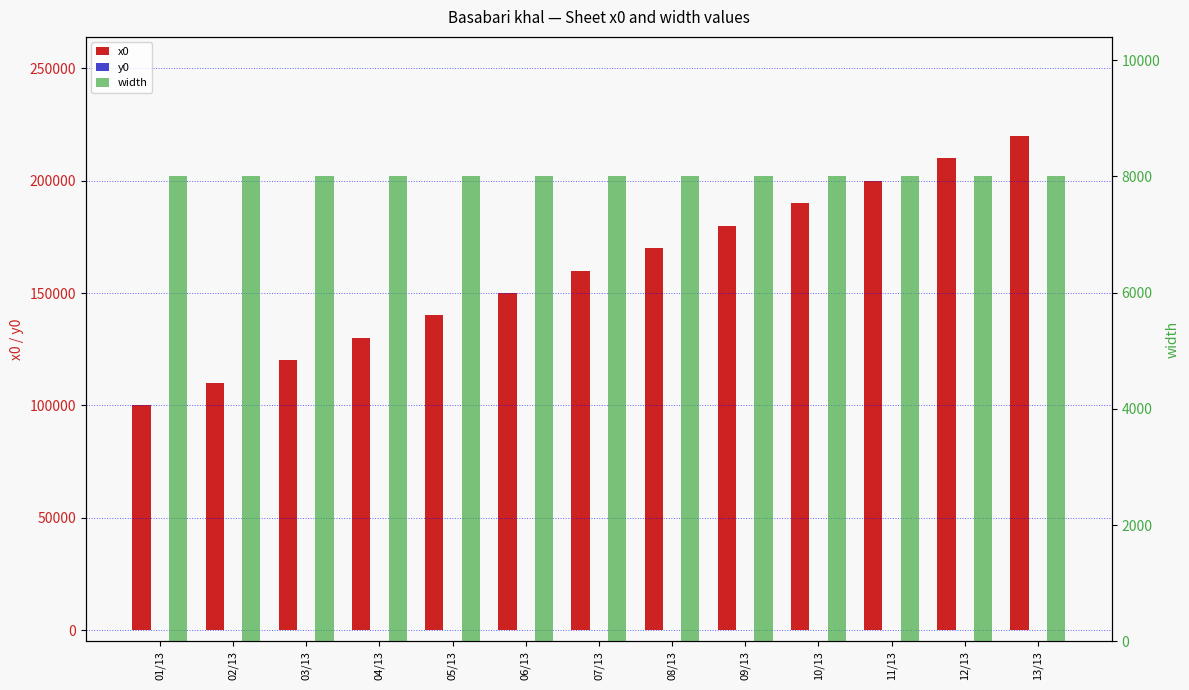

Count the number of data series in this chart.

3